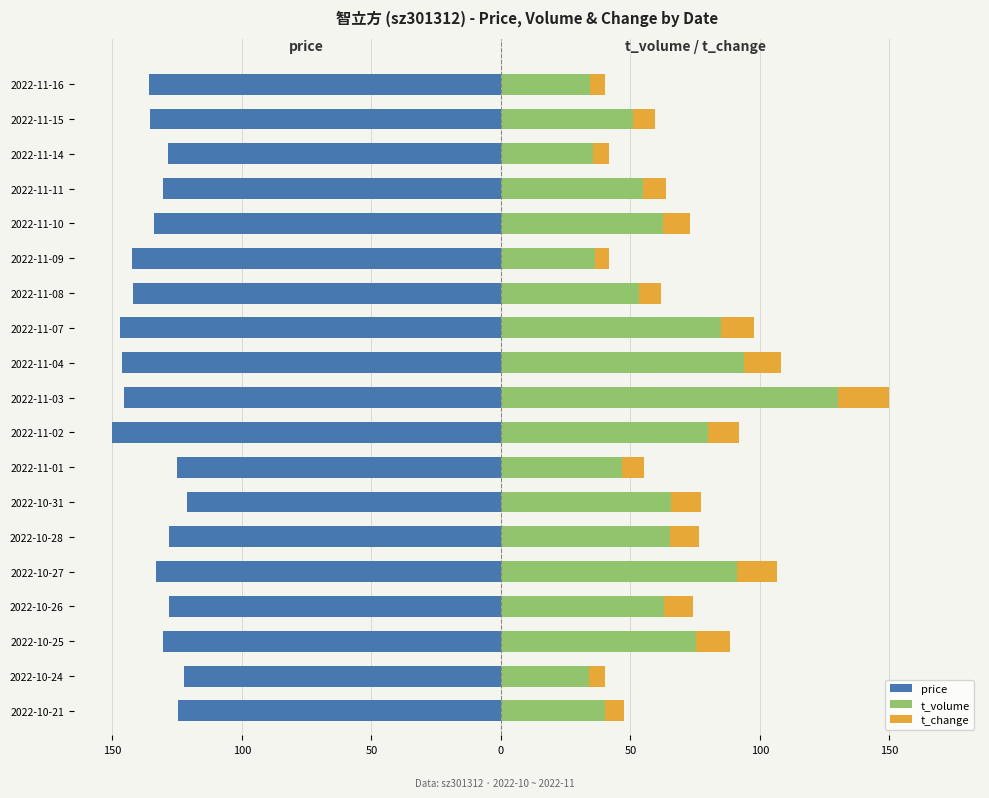

Between 2022-11-14 and 2022-11-16, which series saw the biggest shift?

price